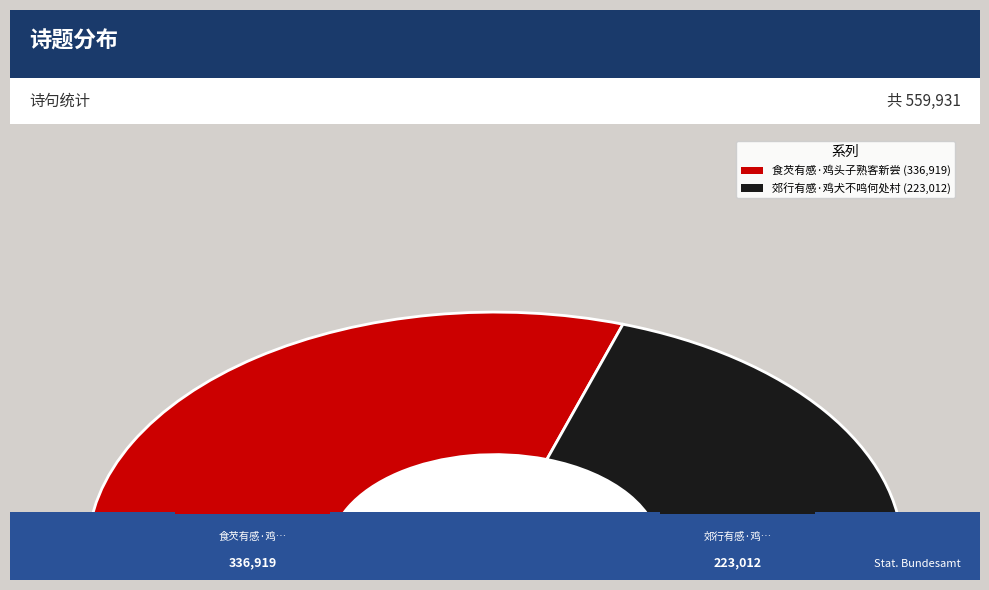

Is 食芡有感·鸡头子熟客新尝 the majority of the pie?

Yes